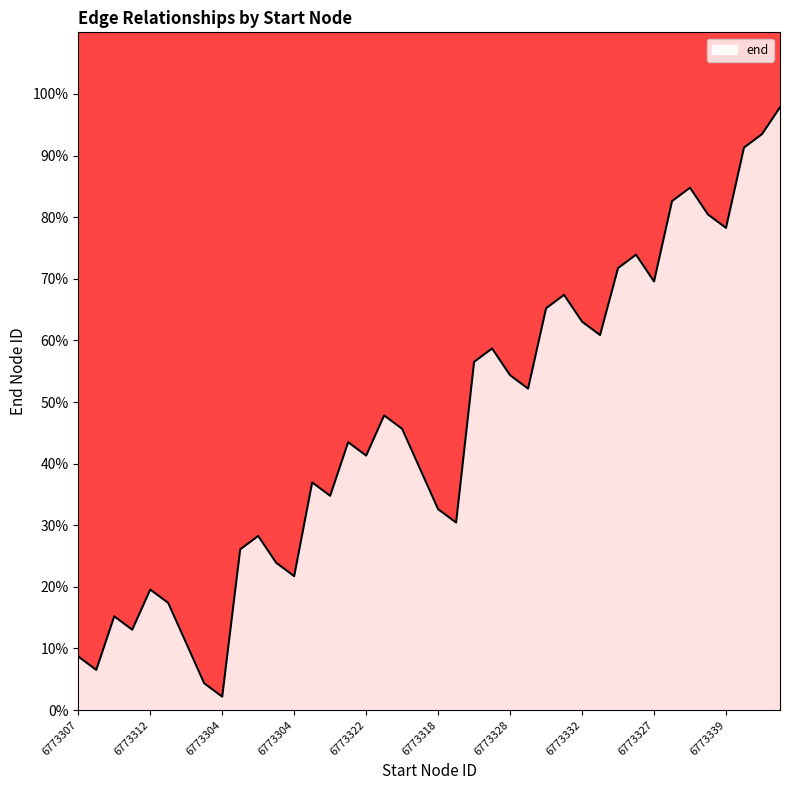

Reading right to left, transcribe all the data shown in this chart.

97.8	93.5	91.3	78.3	80.4	84.8	82.6	69.6	73.9	71.7	60.9	63.0	67.4	65.2	52.2	54.3	58.7	56.5	30.4	32.6	39.1	45.7	47.8	41.3	43.5	34.8	37.0	21.7	23.9	28.3	26.1	2.2	4.3	10.9	17.4	19.6	13.0	15.2	6.5	8.7